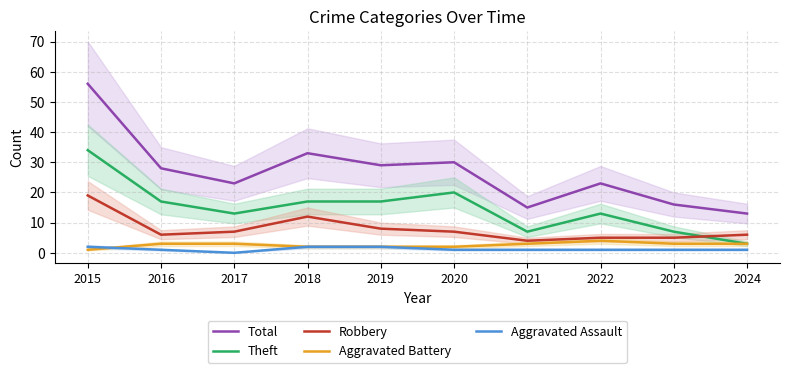

What is the value of the Aggravated Assault point at the 5th from the left?

2